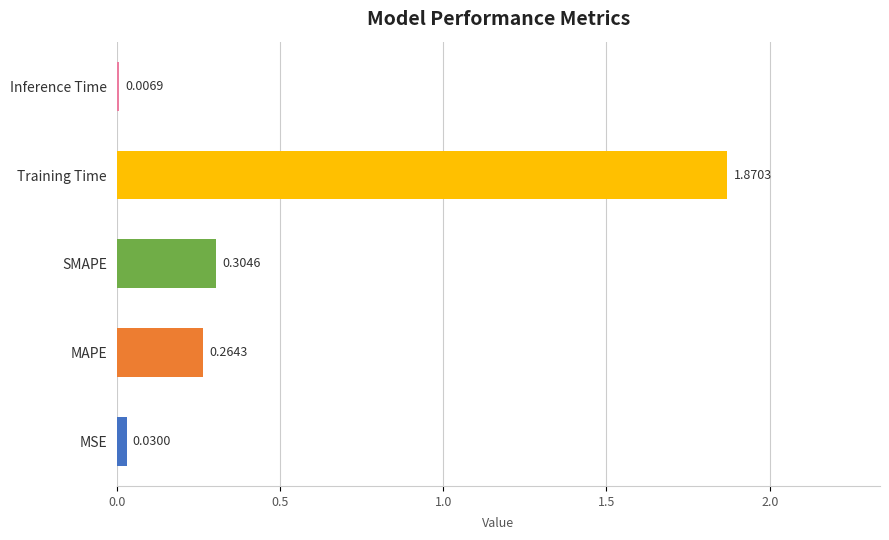

At which category does the chart reach its peak across all series?

Training Time